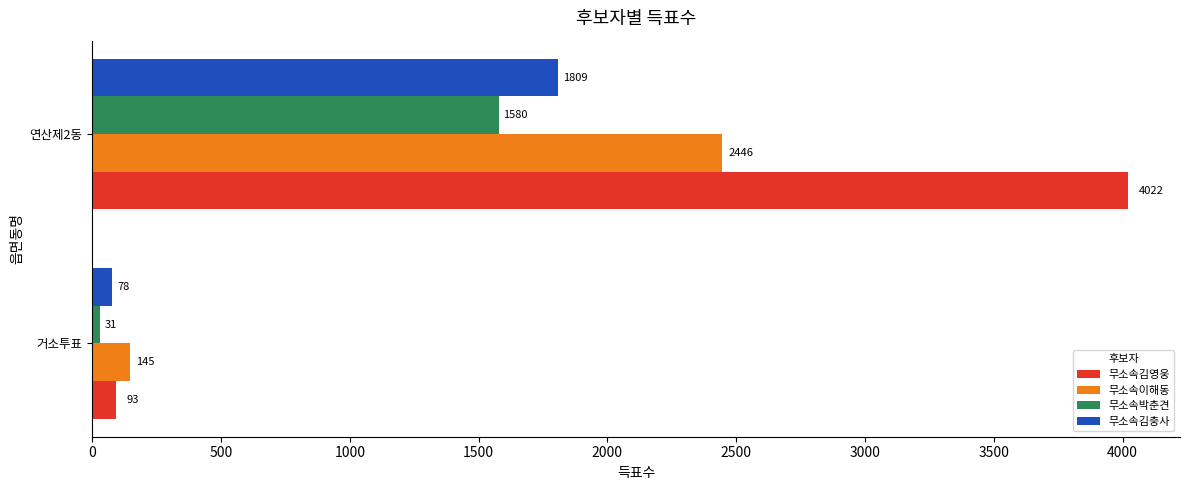

True or false: 무소속박춘견 has a value of 2054 at 연산제2동.

False